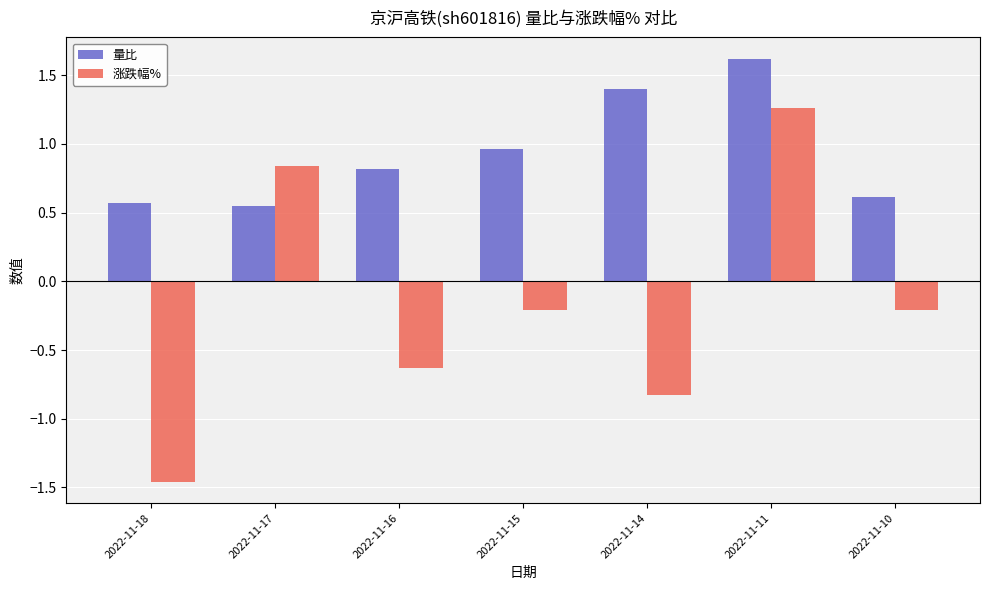

At 2022-11-10, list the series in order from smallest to largest.

涨跌幅%, 量比